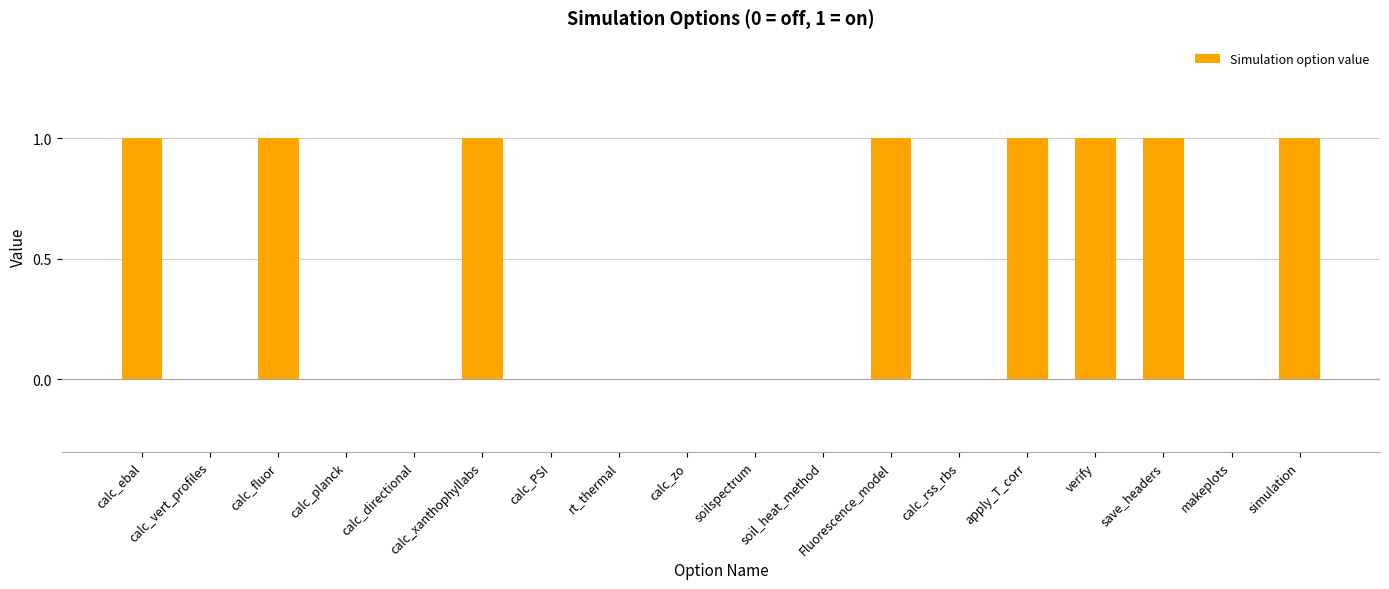

What is the approximate value at calc_fluor?

1